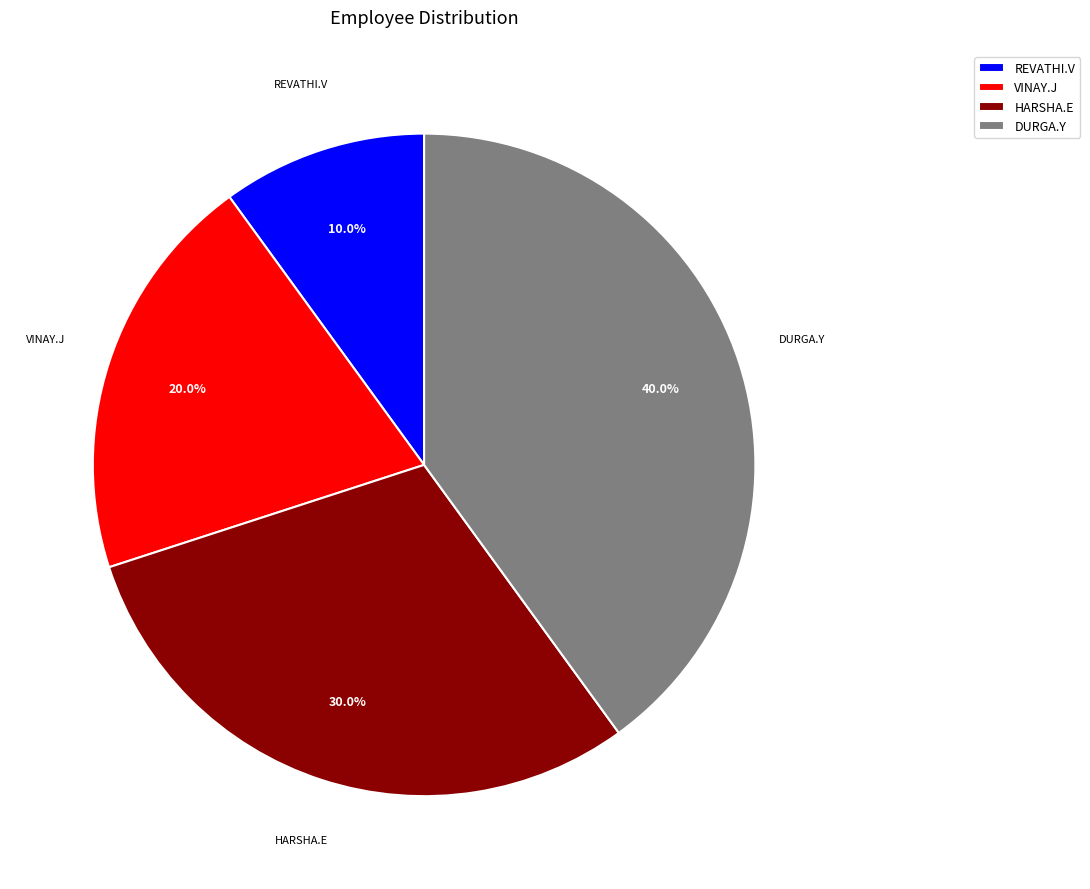

Count the number of slices in the pie.

4